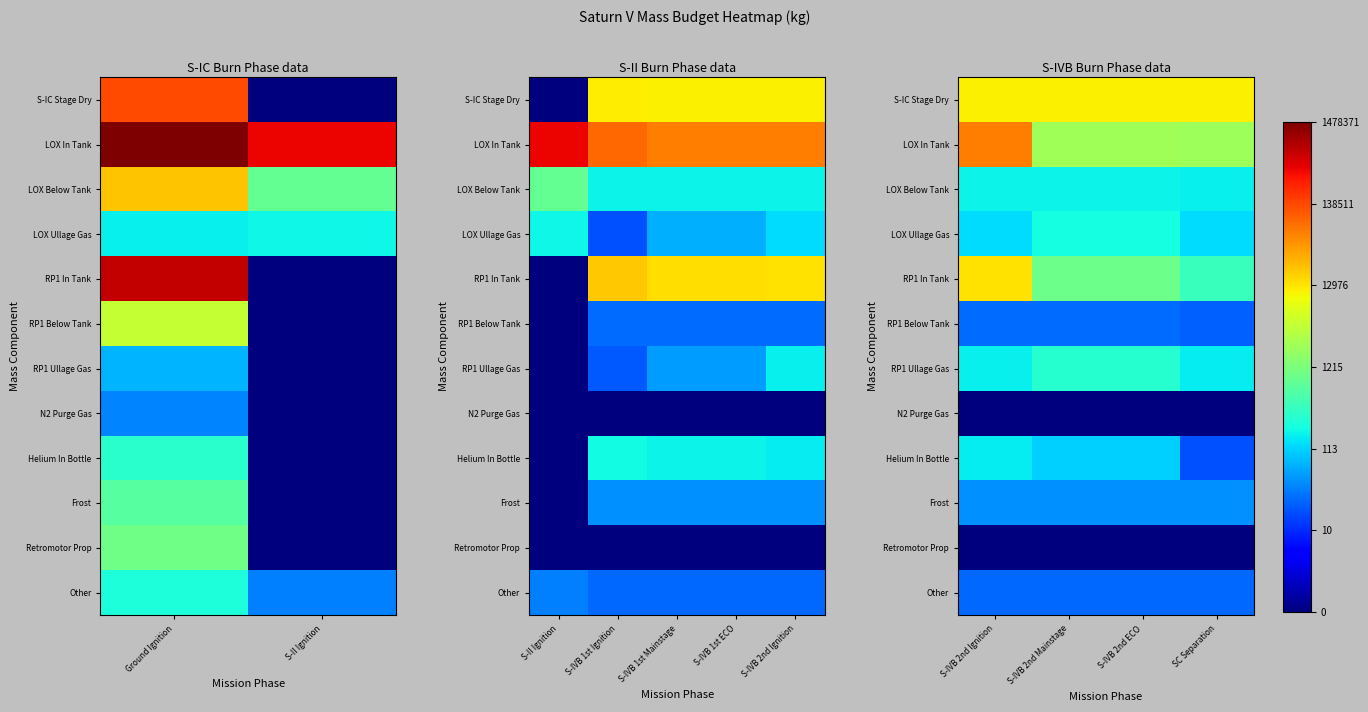

The value of N2 Purge Gas at S-IVB 2nd ECO is 0.0. True or false?

True